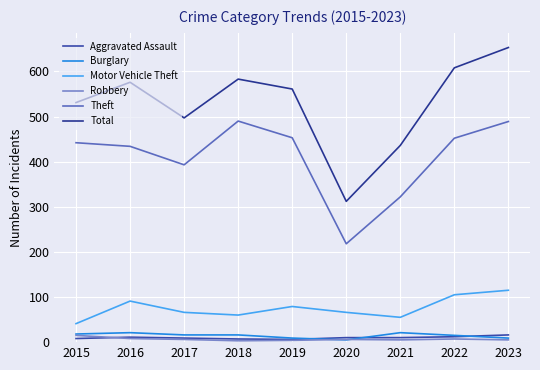

At which category does the chart reach its peak across all series?

2023